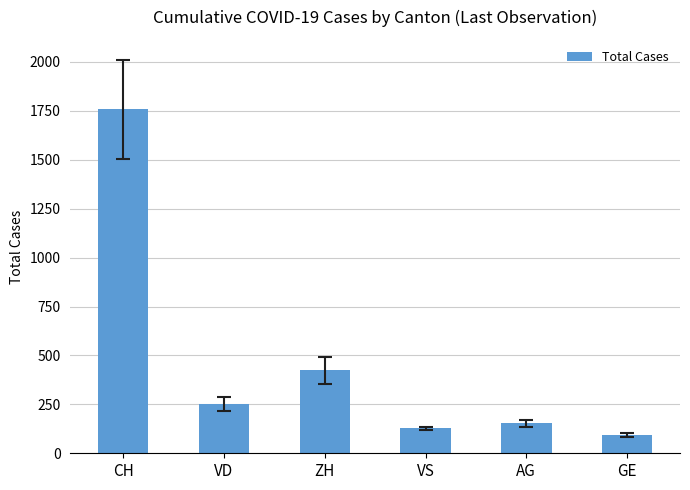

List the labels in order of value, largest first.

CH, ZH, VD, AG, VS, GE